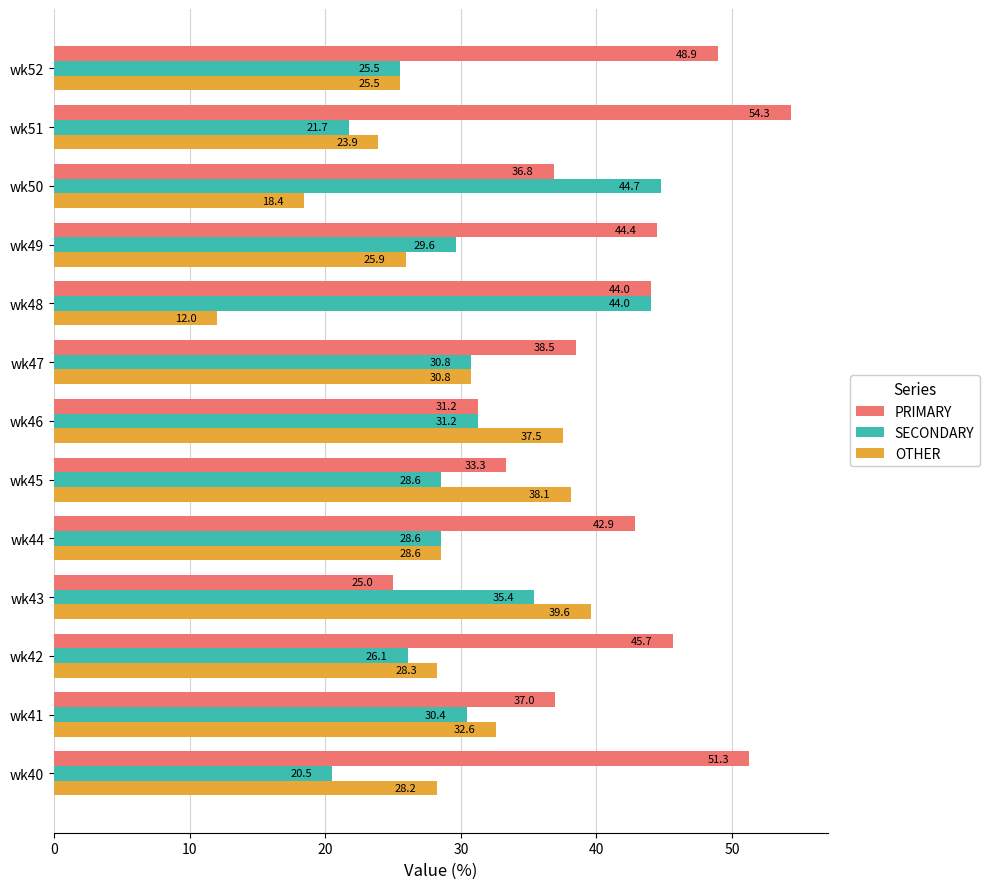

Is it true that SECONDARY equals 35.4 at wk43?

True